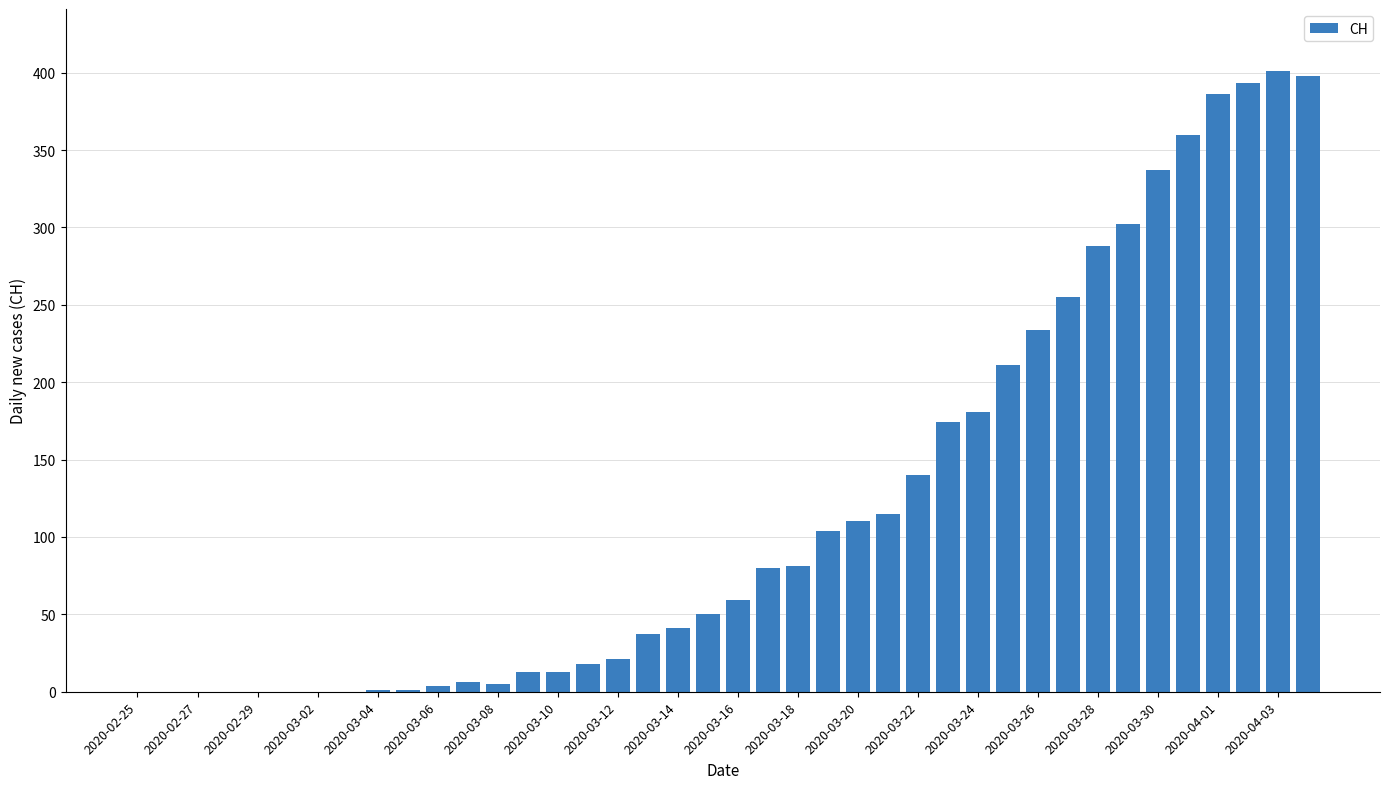

What is the maximum value shown in the chart?

401